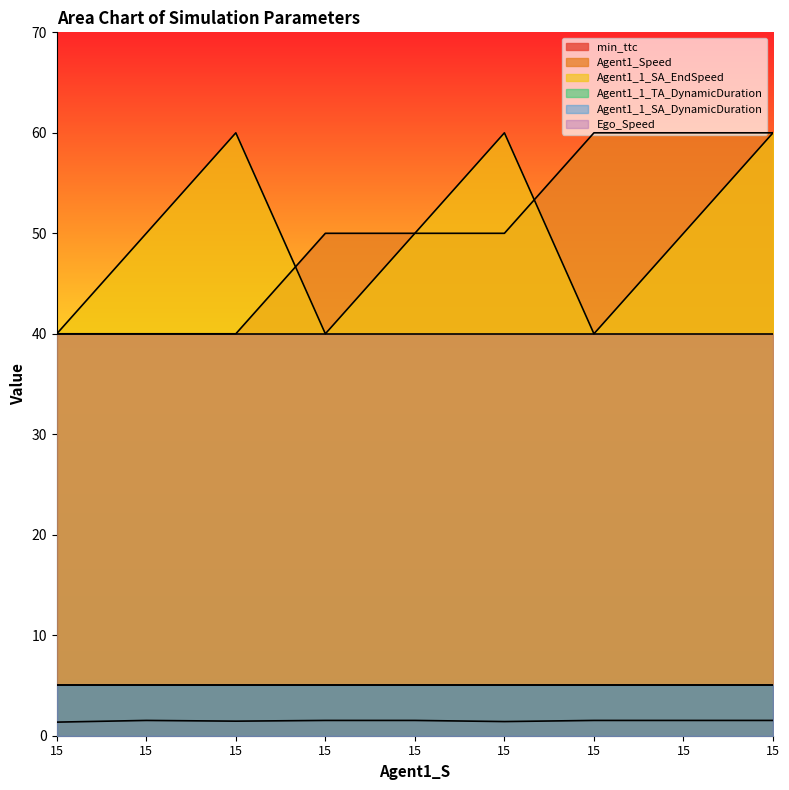

The value of Agent1_1_SA_EndSpeed at 15.0 is 24.3. True or false?

False